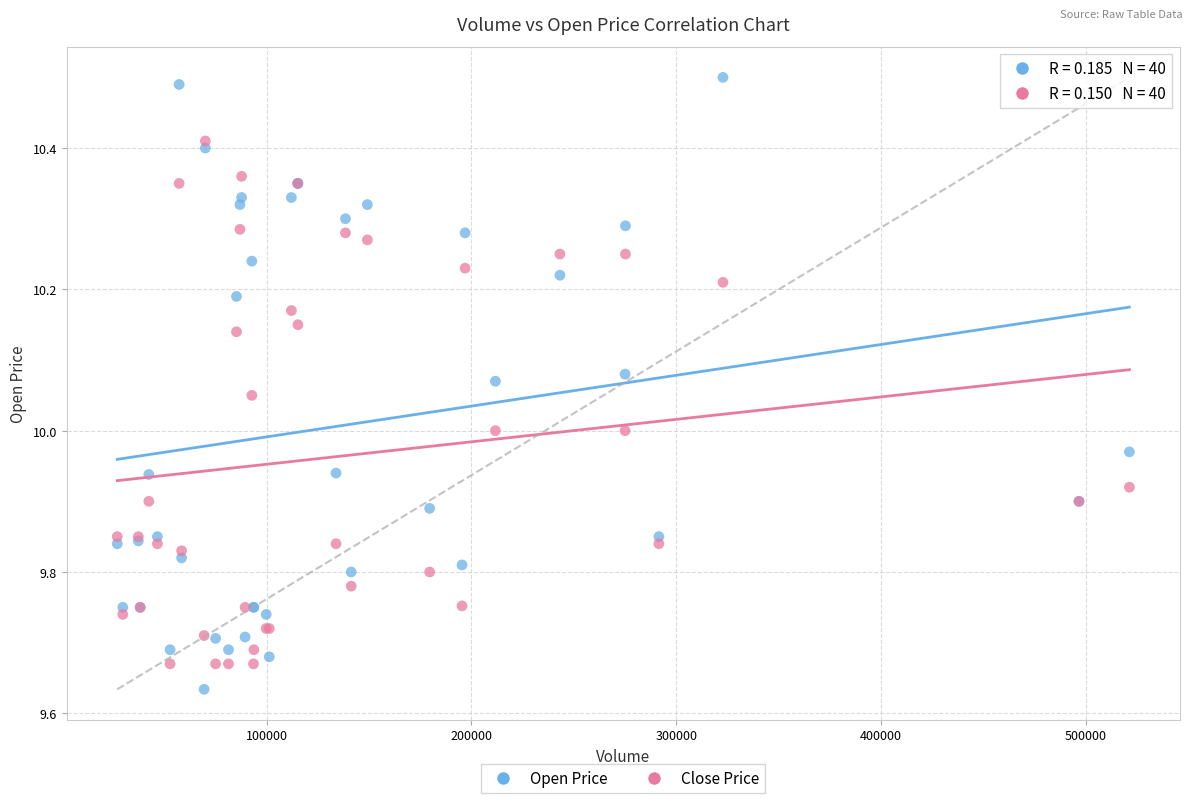

What is the X range (max minus min) for the scatter plot?

494100.0